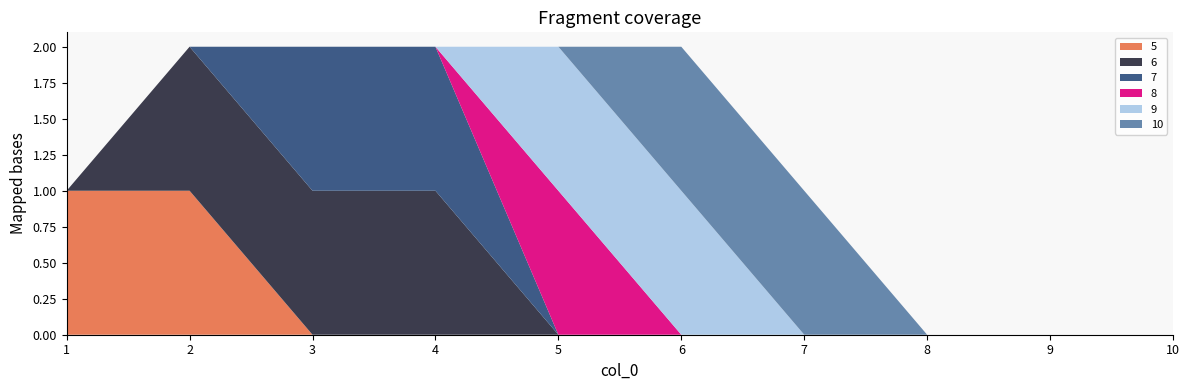

Reading left to right, what are all the values shown in this chart?

5: 1	1	0	0	0	0	0	0	0	0
6: 0	1	1	1	0	0	0	0	0	0
7: 0	0	1	1	0	0	0	0	0	0
8: 0	0	0	0	1	0	0	0	0	0
9: 0	0	0	0	1	1	0	0	0	0
10: 0	0	0	0	0	1	1	0	0	0